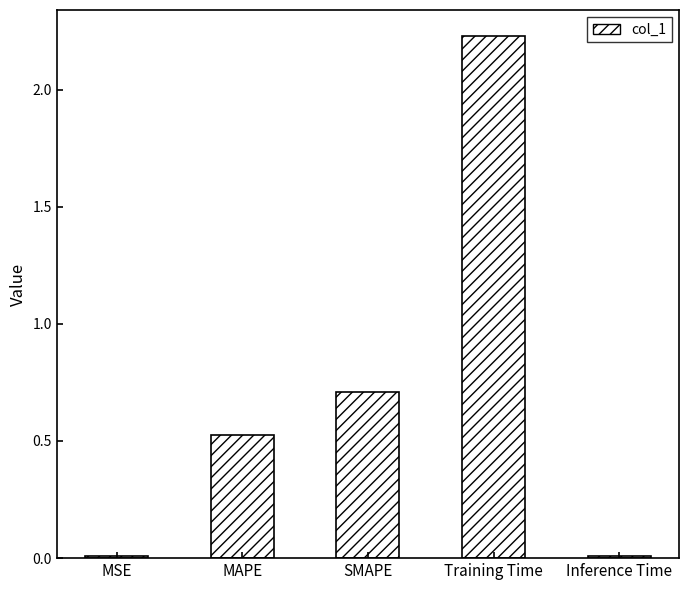

What is the change in value from MAPE to SMAPE?

+0.2